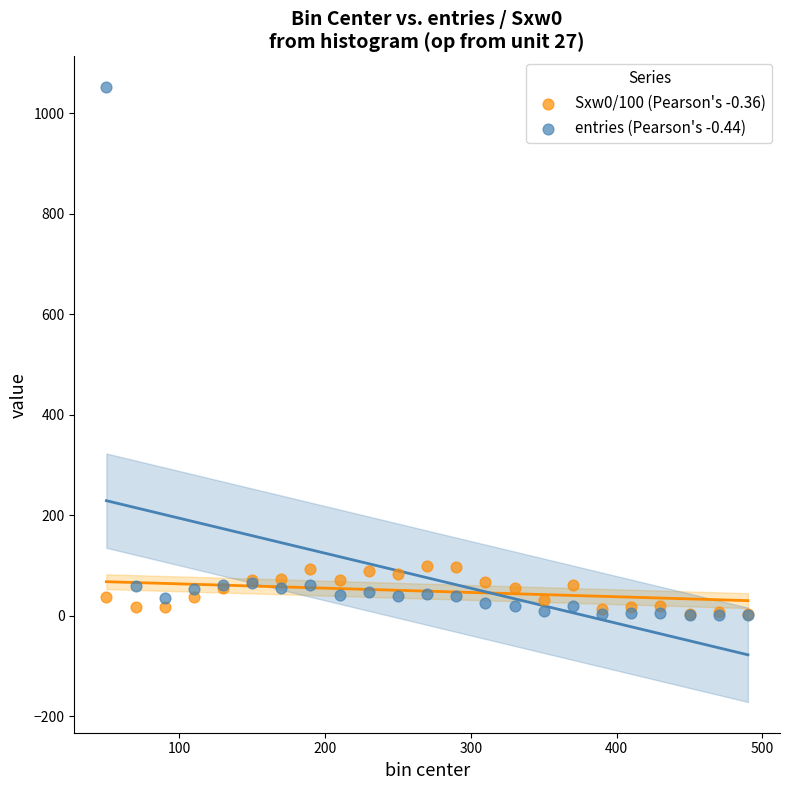

Which series contains the highest Y value?

entries (Pearson's -0.44)